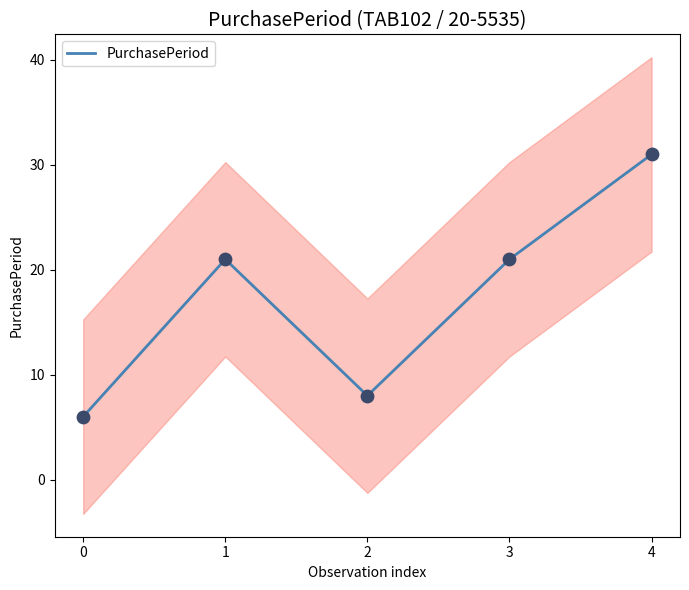

Between 3 and 0, which is larger?

3